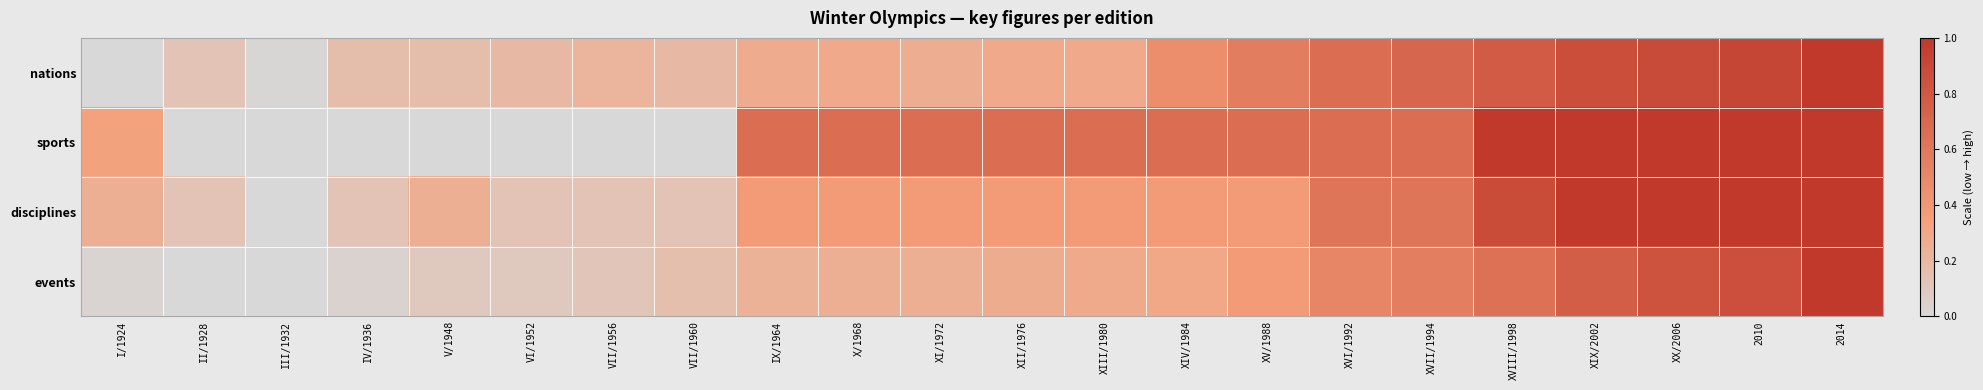

Between V/1948 and X/1968, which series saw the biggest shift?

sports